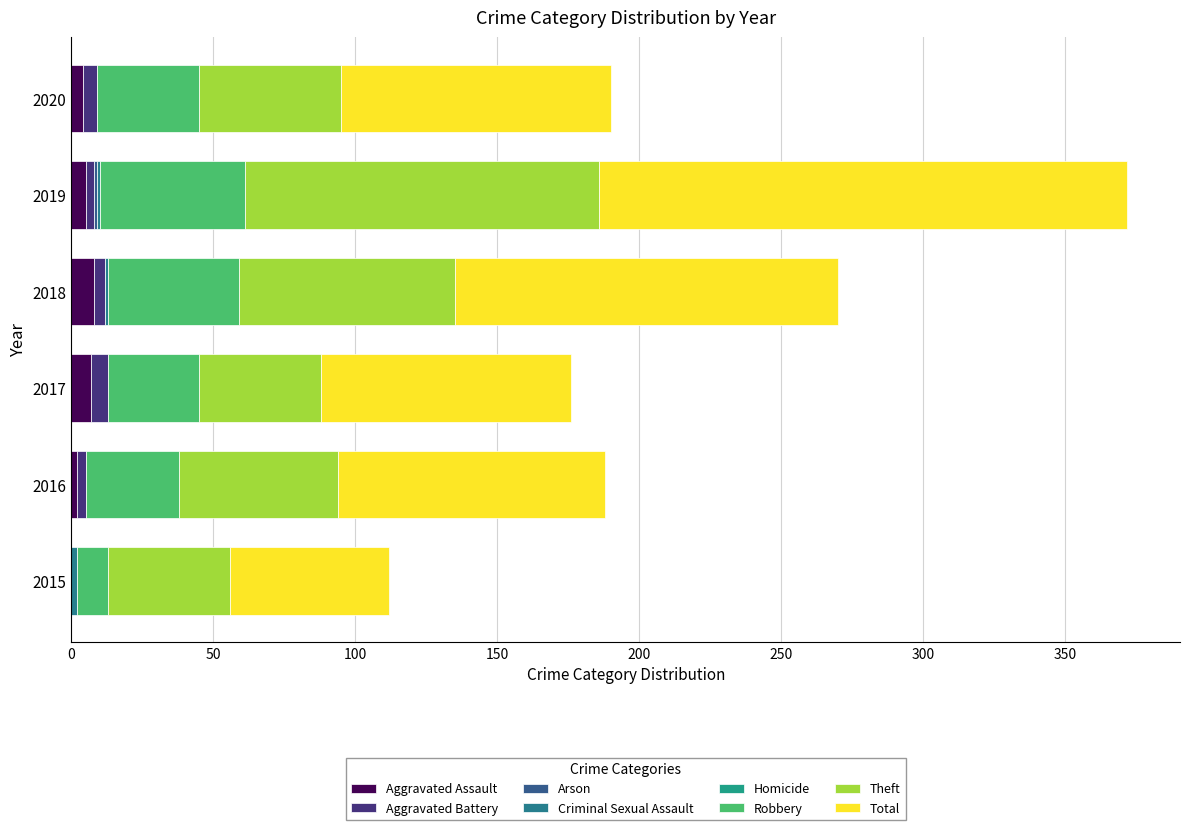

What is the value of the 2019 bar at the 2nd from the left?

3